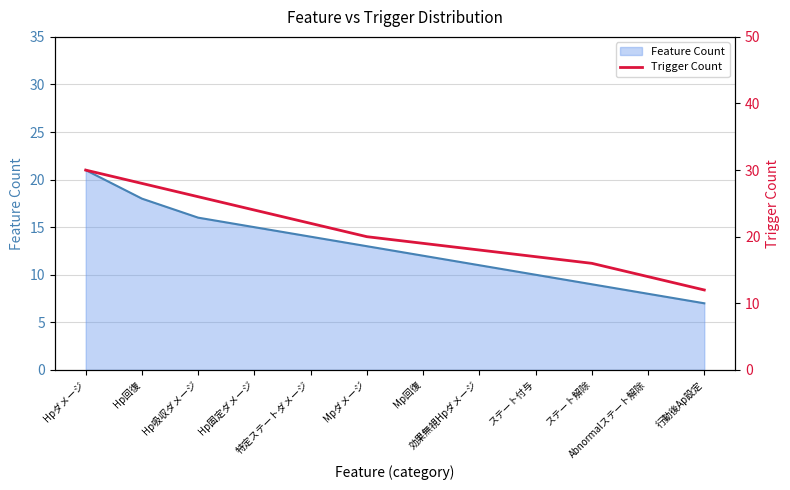

Reading left to right, list all the values displayed in this chart.

30	28	26	24	22	20	19	18	17	16	14	12